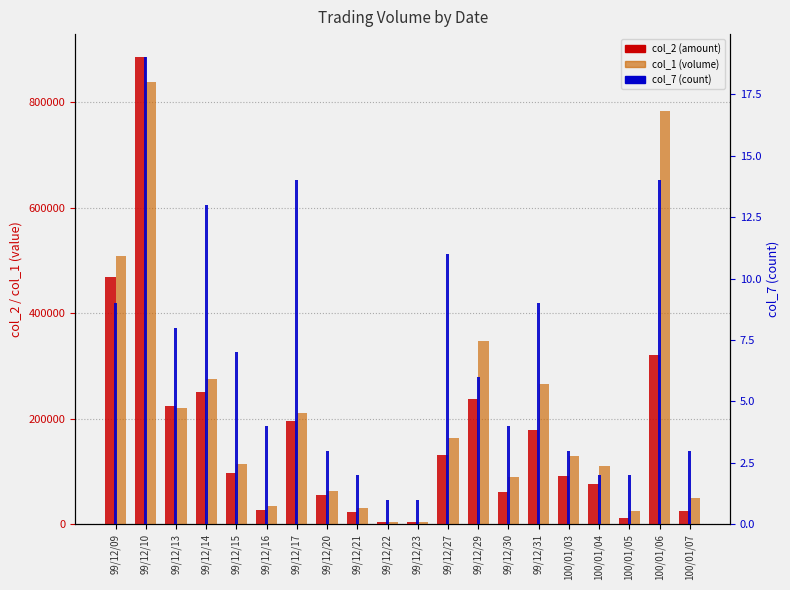

Rank the categories by col_1 (volume) value from highest to lowest.

99/12/10, 100/01/06, 99/12/09, 99/12/29, 99/12/14, 99/12/31, 99/12/13, 99/12/17, 99/12/27, 100/01/03, 99/12/15, 100/01/04, 99/12/30, 99/12/20, 100/01/07, 99/12/16, 99/12/21, 100/01/05, 99/12/22, 99/12/23